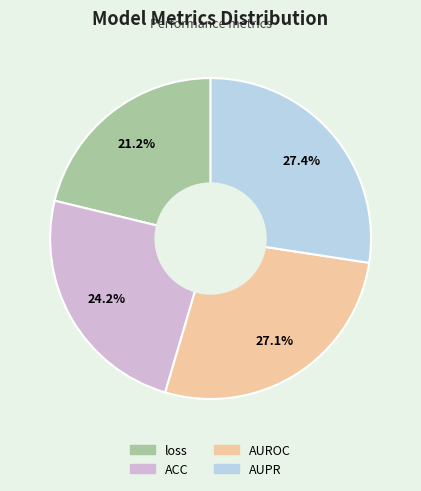

Combined, what portion of the pie is AUROC and ACC?

51.4%